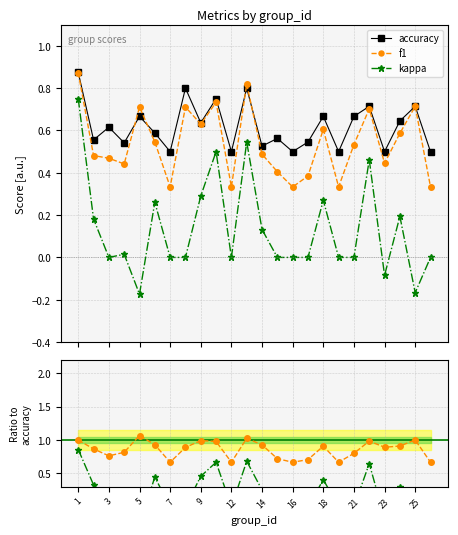

True or false: accuracy and kappa cross at least once.

False